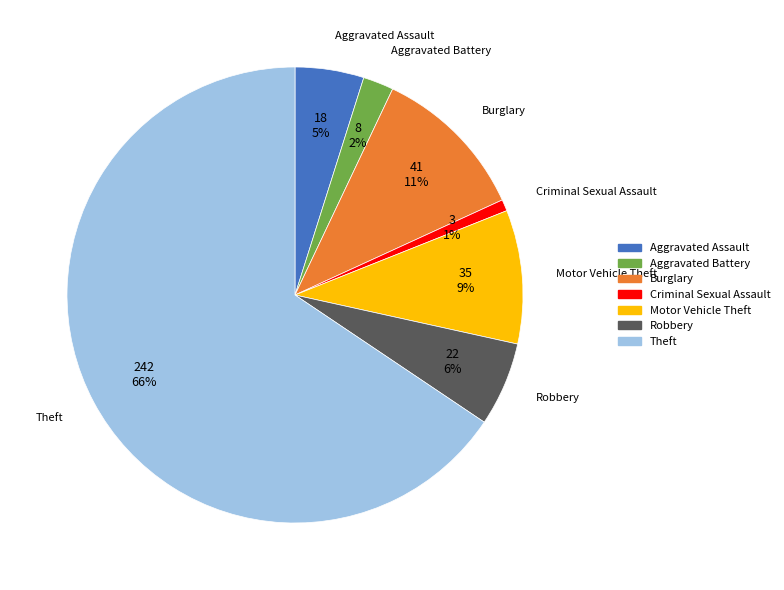

Rank the categories by value from highest to lowest.

Theft, Burglary, Motor Vehicle Theft, Robbery, Aggravated Assault, Aggravated Battery, Criminal Sexual Assault